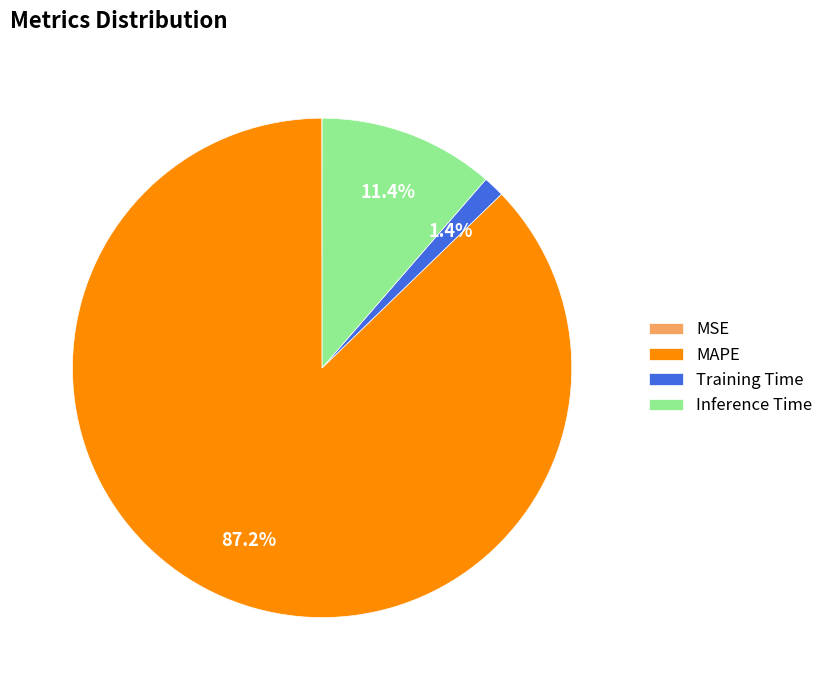

Is Inference Time the majority of the pie?

No